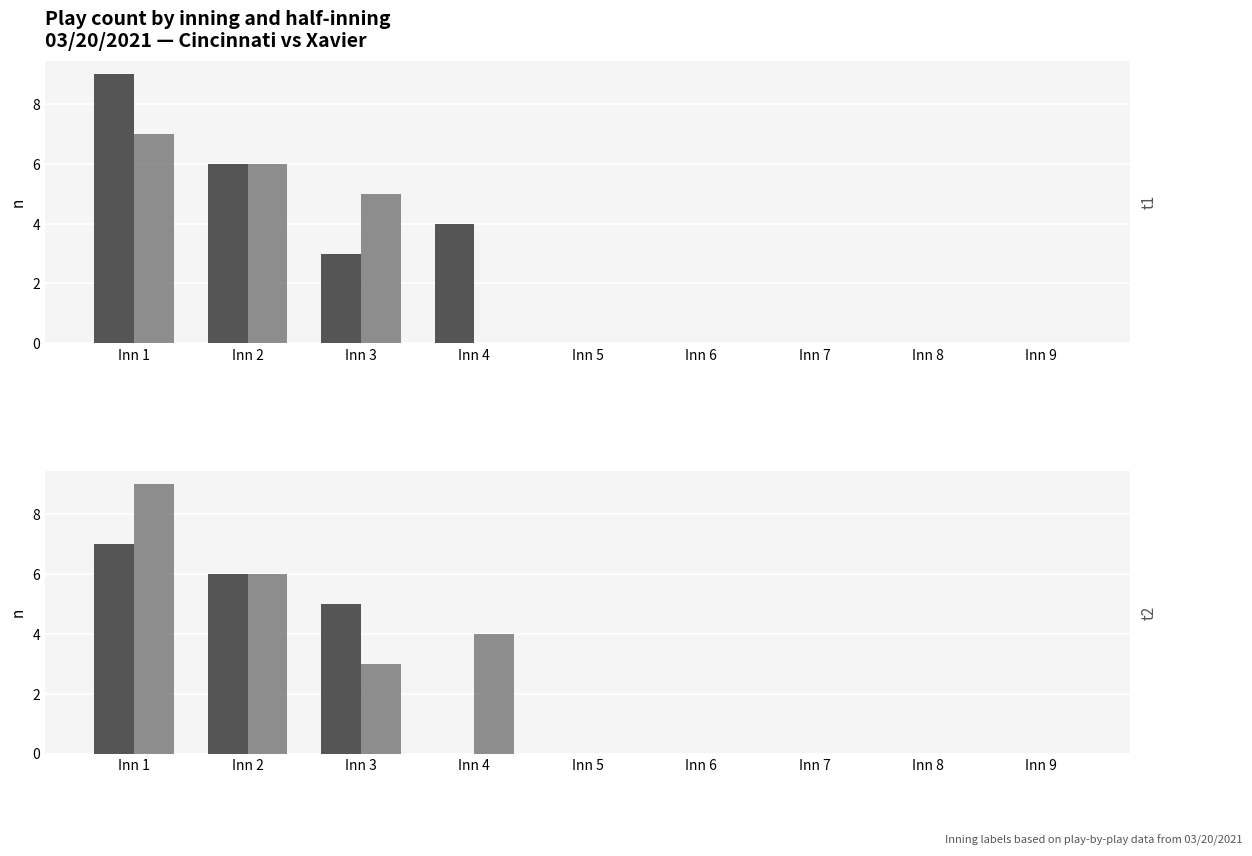

Rank the series by their maximum value, from lowest to highest.

bot, top